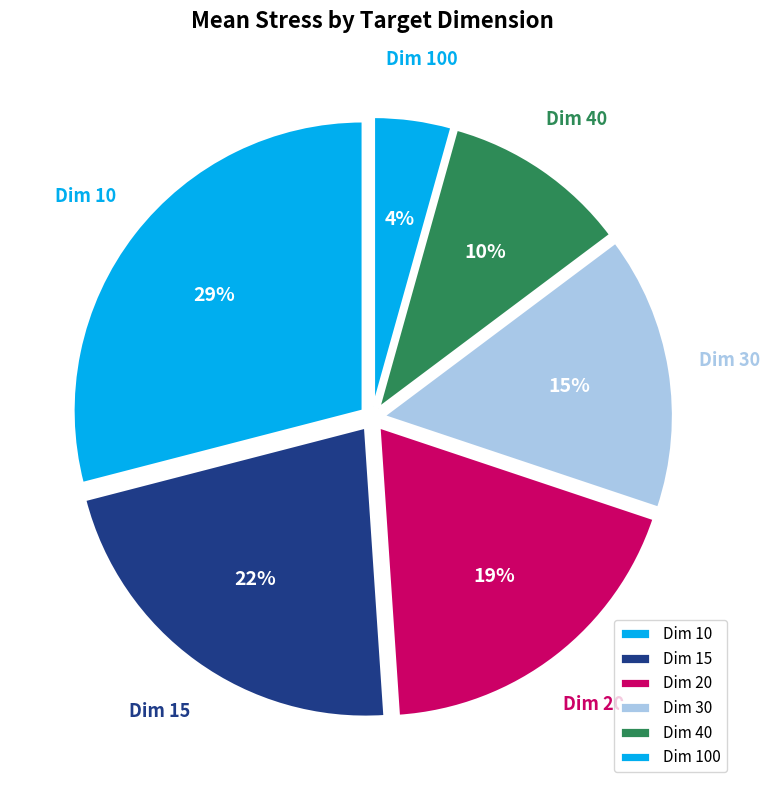

Is there a majority slice in this chart?

No